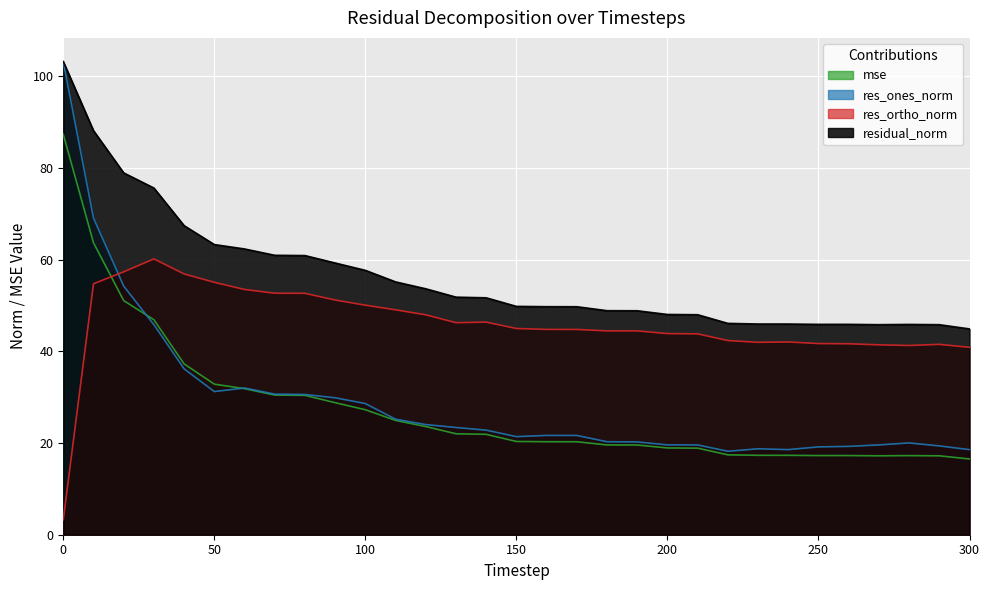

True or false: residual_norm has more than 0 interior local peaks.

True